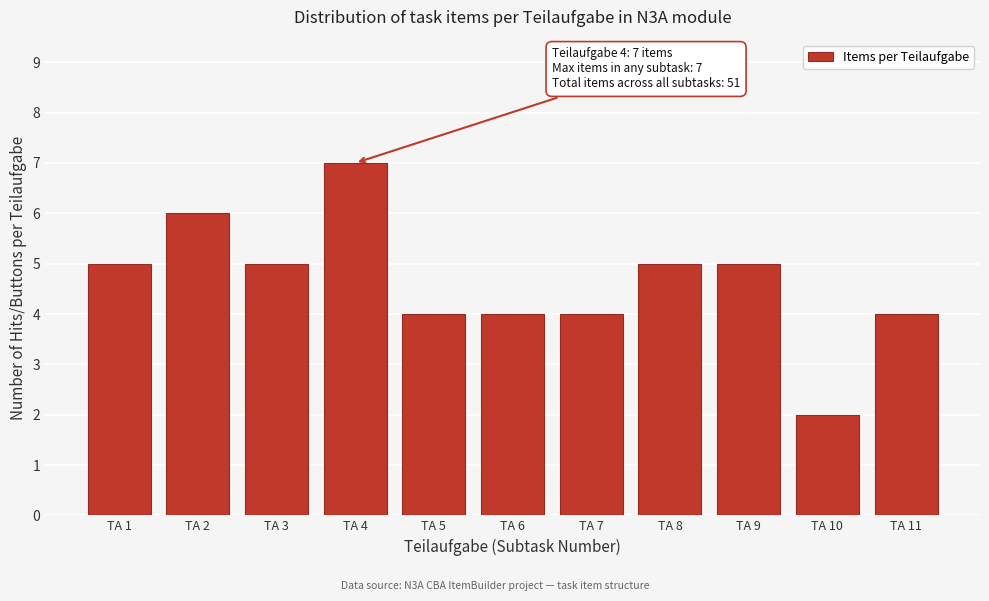

Reading left to right, transcribe all the data shown in this chart.

TA 1=5	TA 2=6	TA 3=5	TA 4=7	TA 5=4	TA 6=4	TA 7=4	TA 8=5	TA 9=5	TA 10=2	TA 11=4